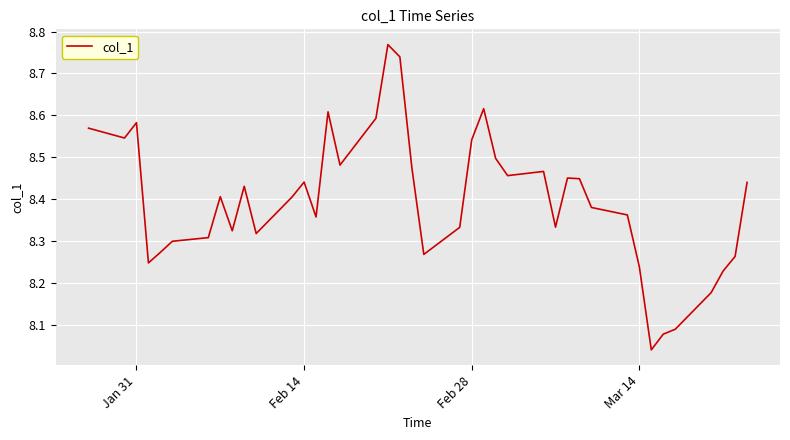

True or false: the data shows 11.9 at Jan 31.

False